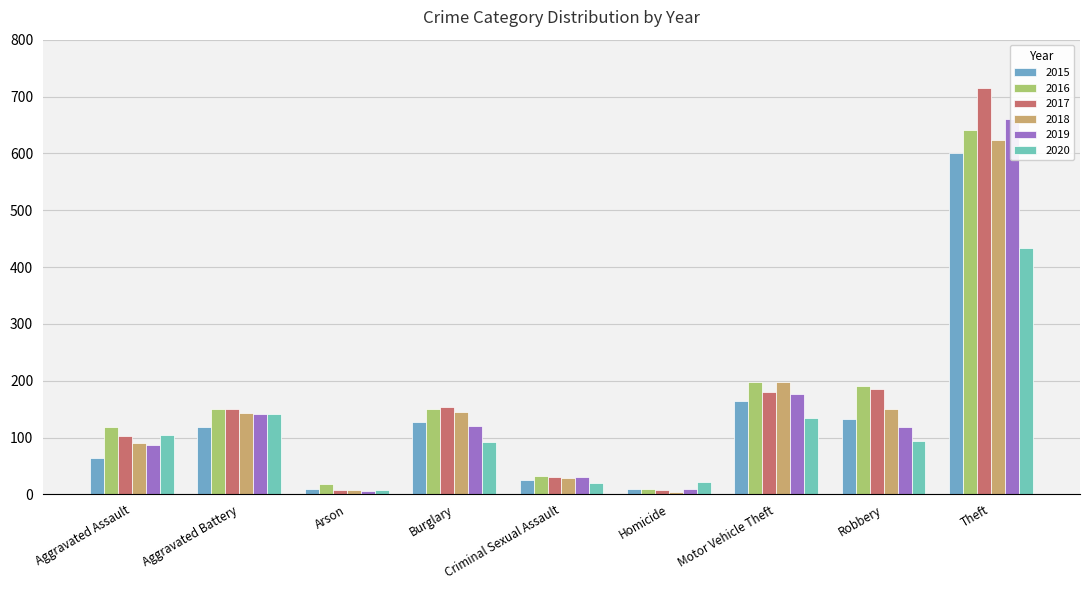

True or false: 2019 has a value of 1125 at Theft.

False